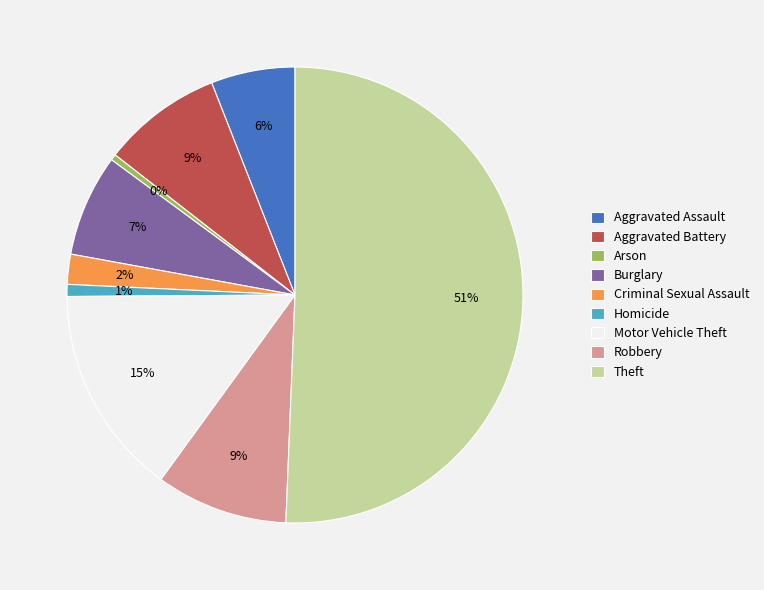

To the nearest percent, what percentage of the pie is Aggravated Battery?

9%